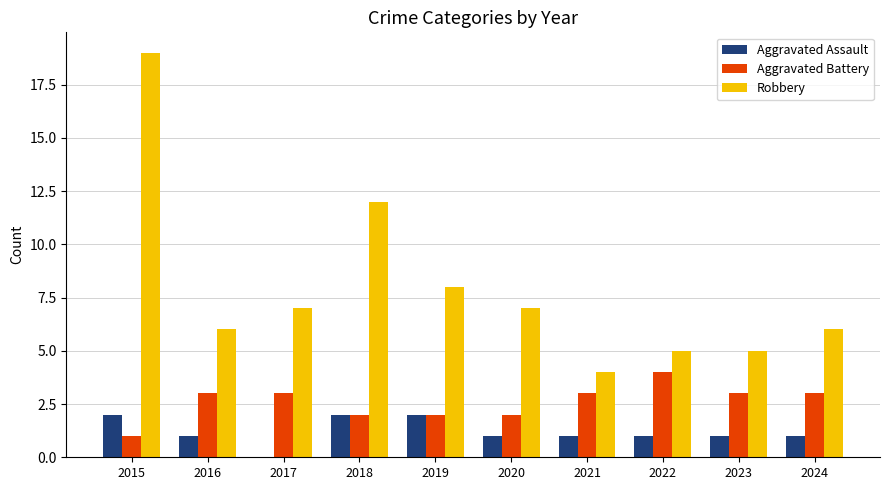

Which series changed the most between 2021 and 2024?

Robbery